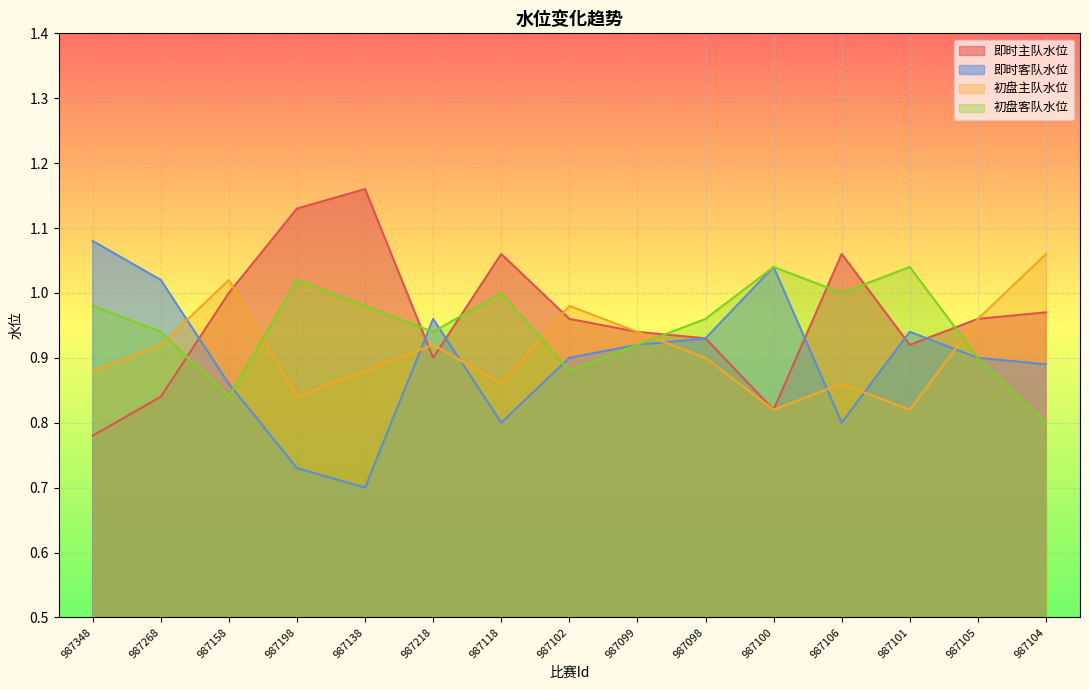

What is the label of the 14th point from the right?

987268